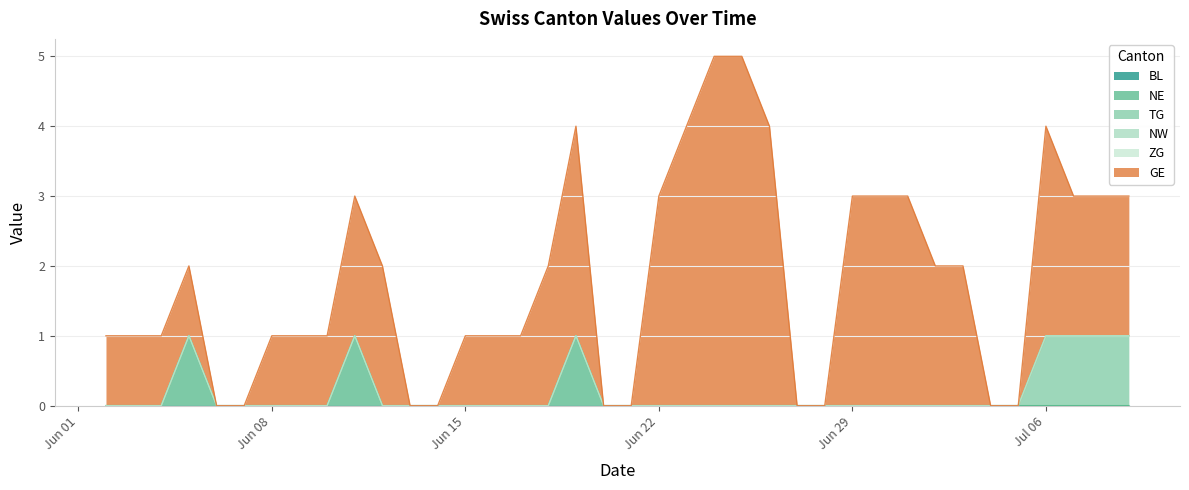

At how many categories does at least one series exceed 3?

4